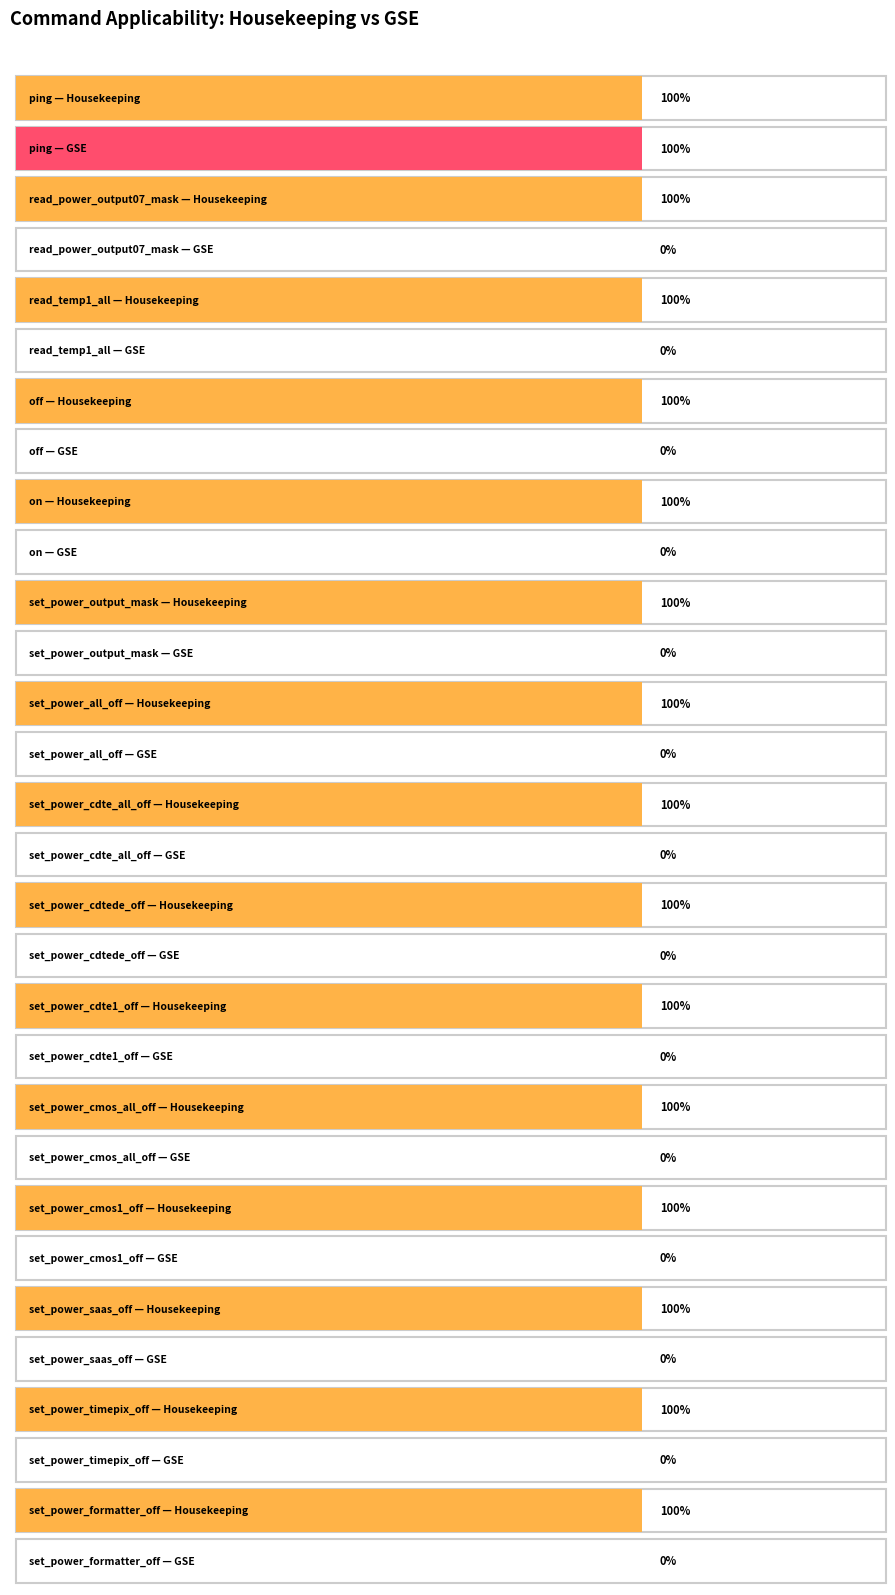

Reading right to left, transcribe all the data shown in this chart.

Housekeeping: set_power_formatter_off=1	set_power_timepix_off=1	set_power_saas_off=1	set_power_cmos1_off=1	set_power_cmos_all_off=1	set_power_cdte1_off=1	set_power_cdtede_off=1	set_power_cdte_all_off=1	set_power_all_off=1	set_power_output_mask=1	on=1	off=1	read_temp1_all=1	read_power_output07_mask=1	ping=1
GSE: set_power_formatter_off=0	set_power_timepix_off=0	set_power_saas_off=0	set_power_cmos1_off=0	set_power_cmos_all_off=0	set_power_cdte1_off=0	set_power_cdtede_off=0	set_power_cdte_all_off=0	set_power_all_off=0	set_power_output_mask=0	on=0	off=0	read_temp1_all=0	read_power_output07_mask=0	ping=1